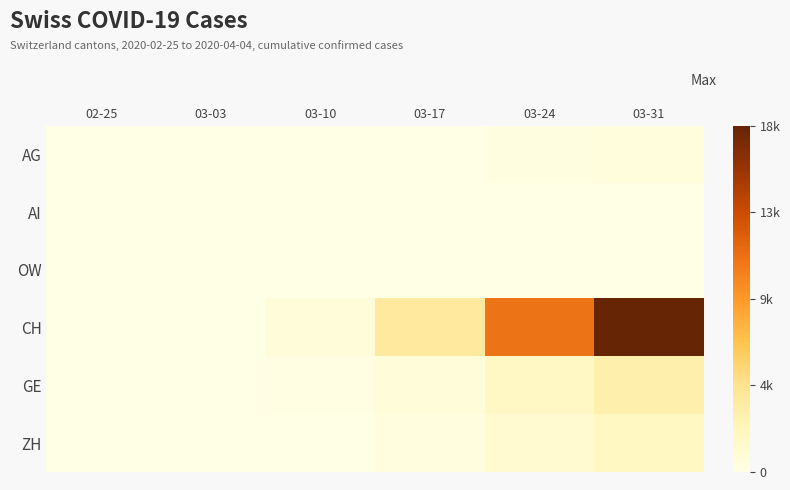

Count the number of categories in the chart.

6